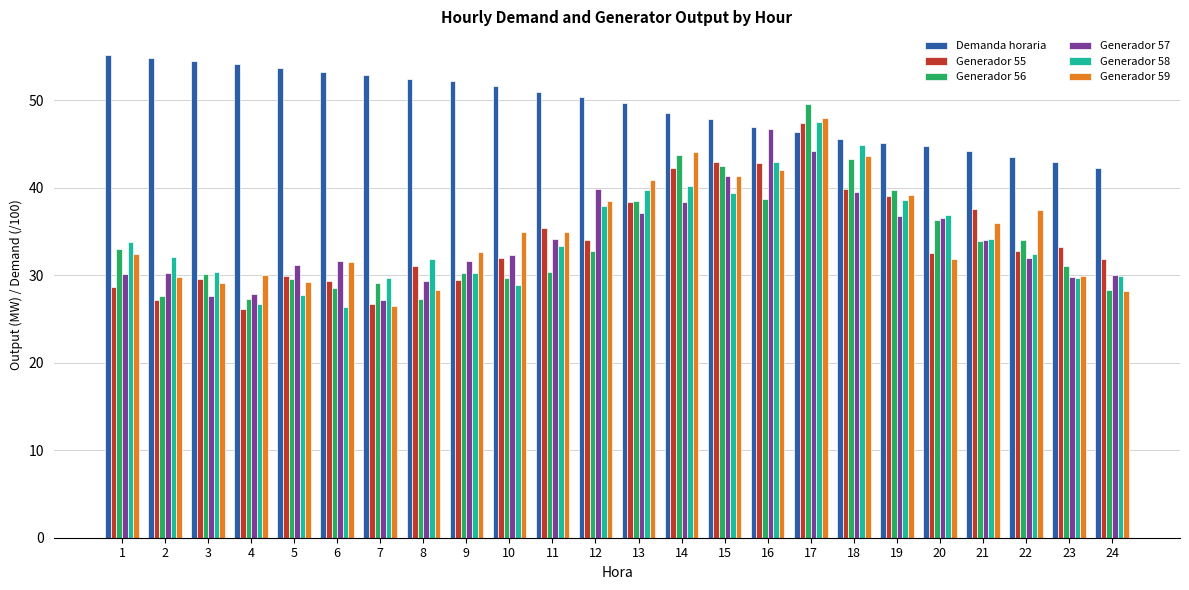

What is the difference between the highest and lowest values at 10?

22.8